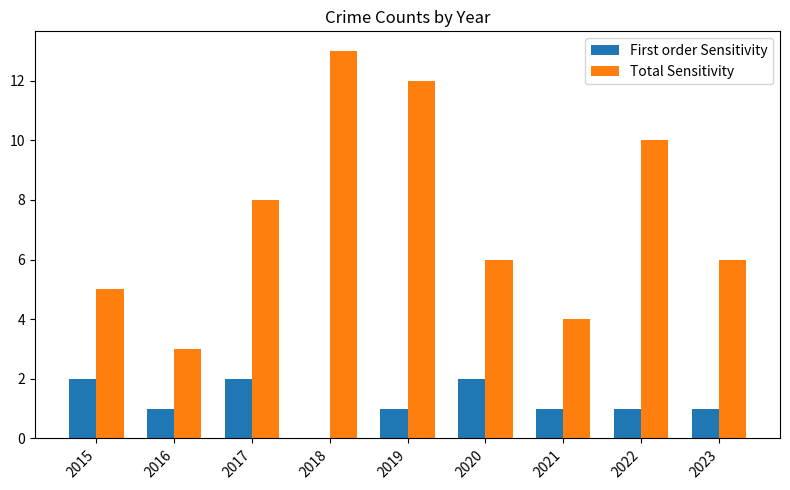

Reading left to right, transcribe all the data shown in this chart.

First order Sensitivity: 2	1	2	0	1	2	1	1	1
Total Sensitivity: 5	3	8	13	12	6	4	10	6